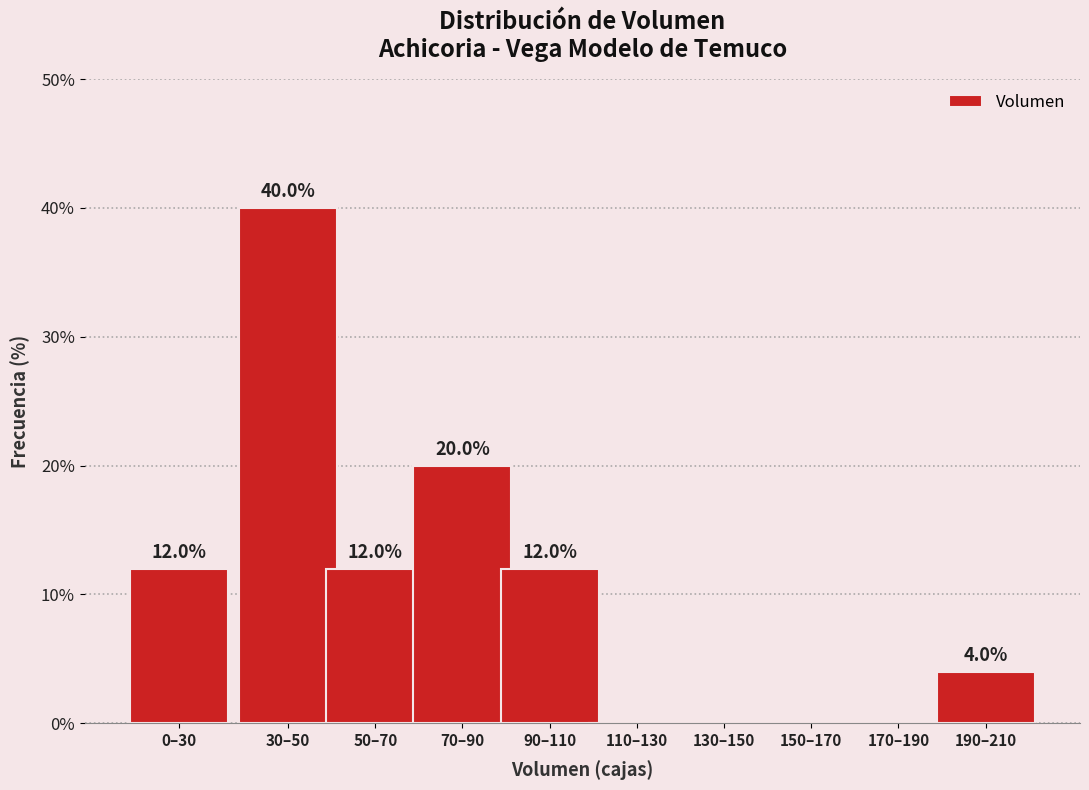

Reading left to right, what are all the values shown in this chart?

0–30=12	30–50=40	50–70=12	70–90=20	90–110=12	110–130=0	130–150=0	150–170=0	170–190=0	190–210=4